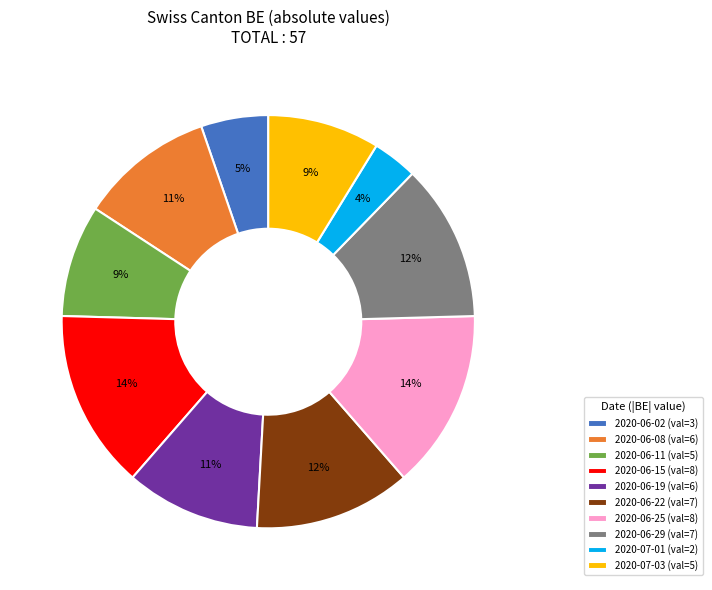

What is the ratio of the value at 2020-06-02 to the value at 2020-06-11?

0.6